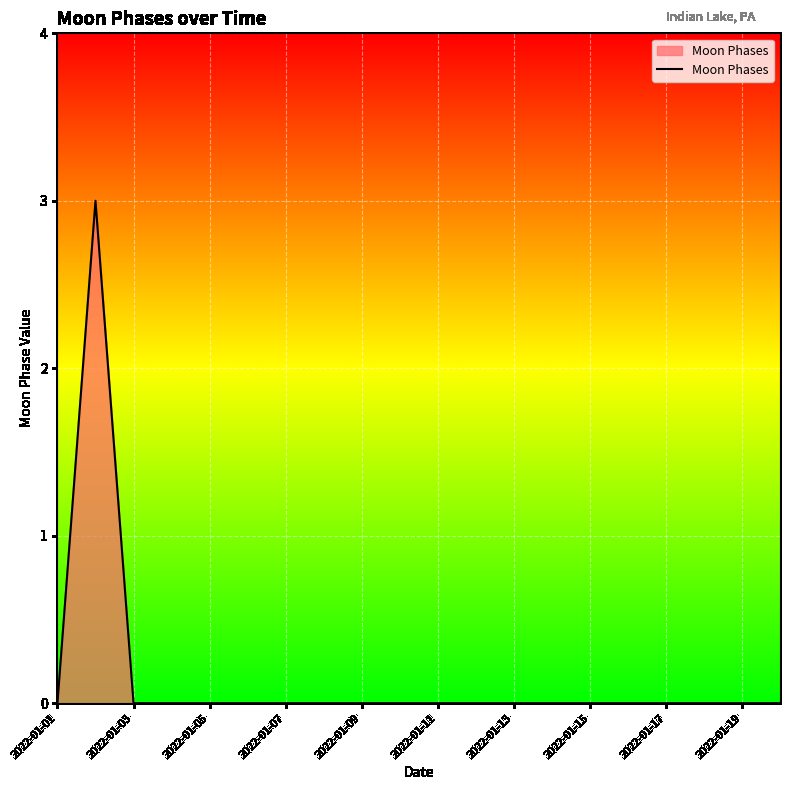

What is the difference between the maximum and minimum values?

3